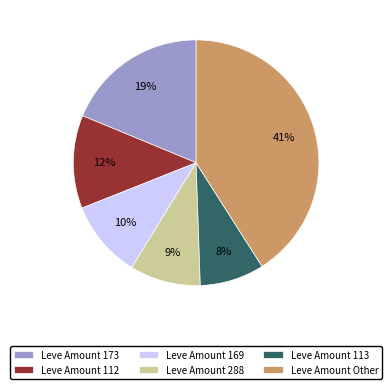

Does Leve Amount Other represent more than half of the total?

No